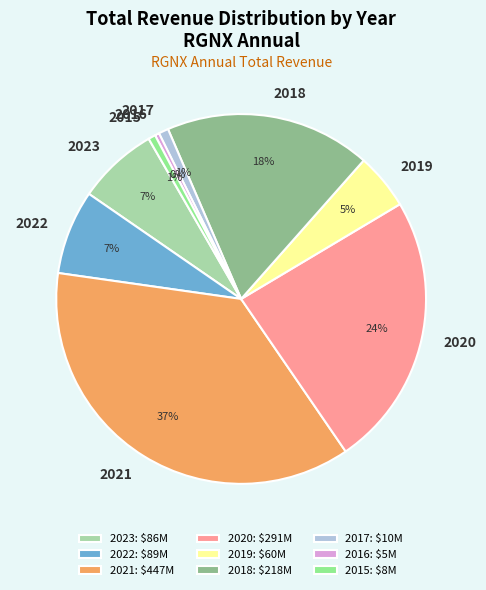

Count the number of slices in the pie.

9